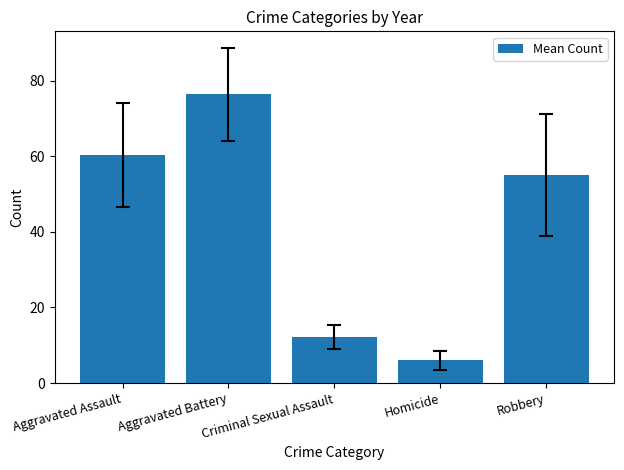

List the labels in order of value, largest first.

Aggravated Battery, Aggravated Assault, Robbery, Criminal Sexual Assault, Homicide